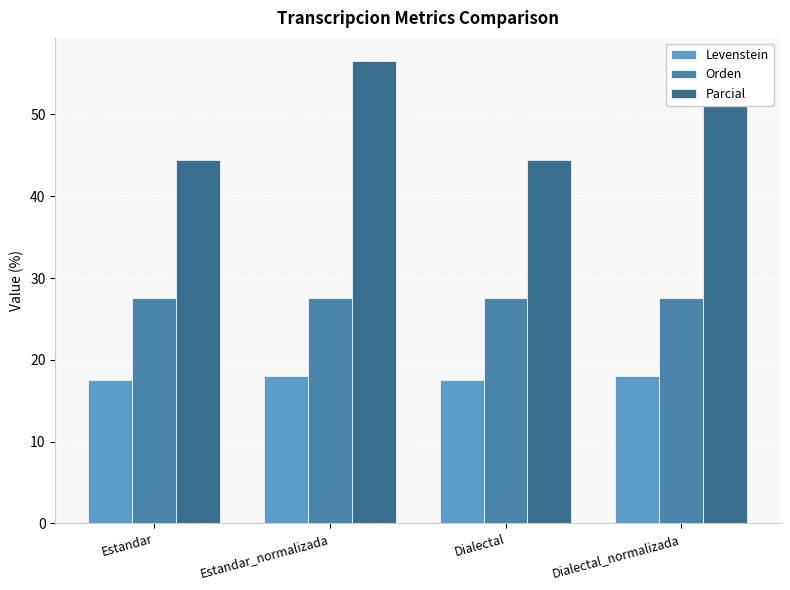

What is the spread (max minus min) of values at Estandar?

26.9